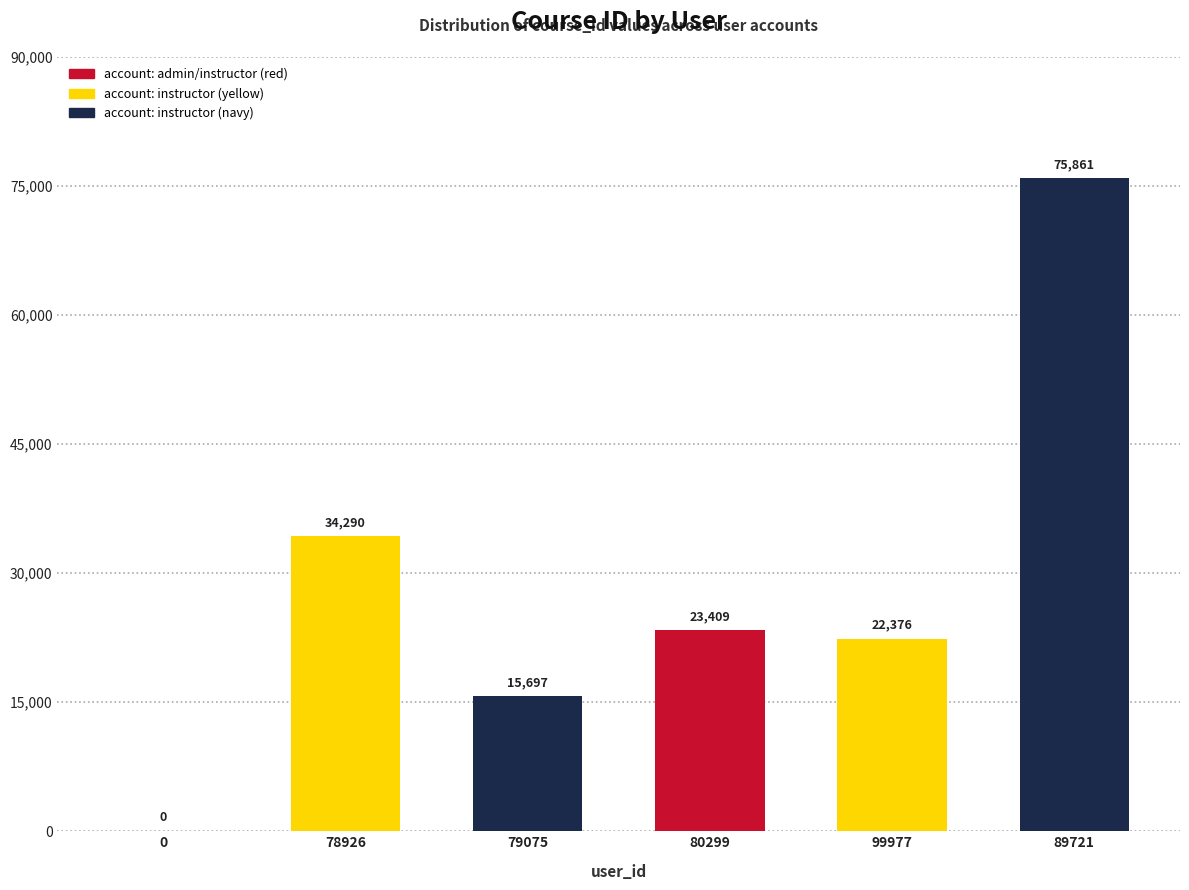

The chart shows a value of -28271 at 0. True or false?

False